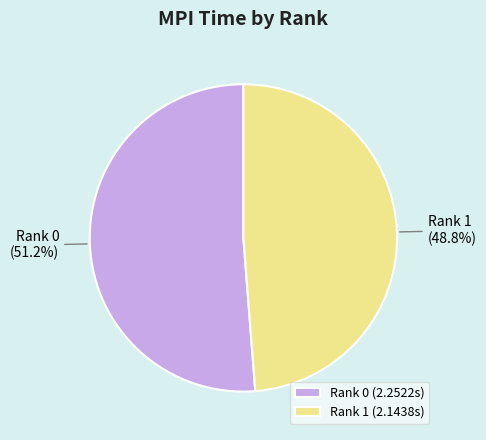

Is it true that Rank 1 is 49% of the pie?

True